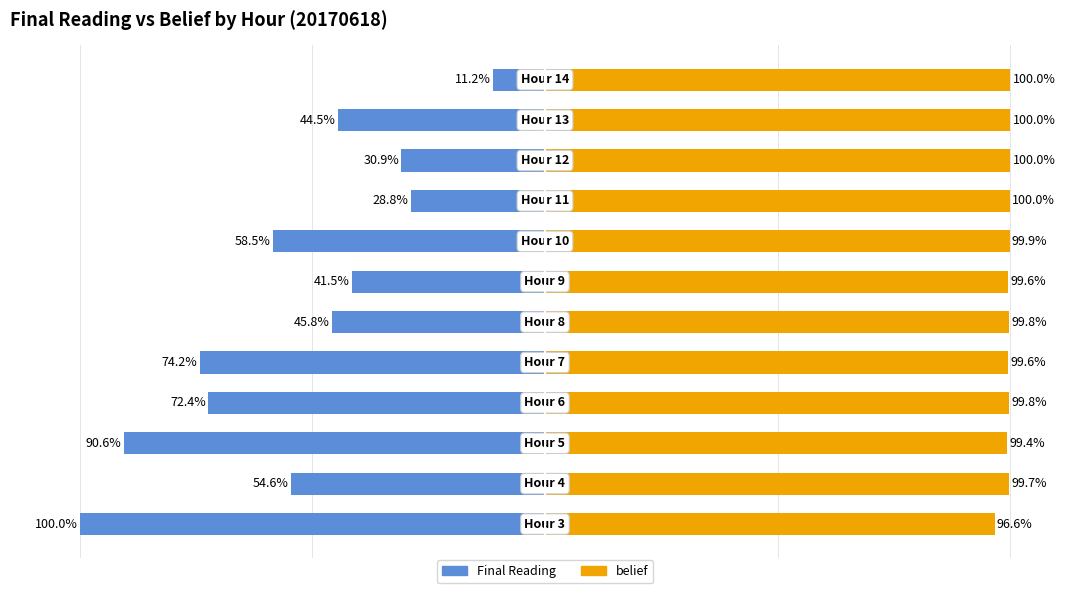

Count the number of categories in the chart.

12